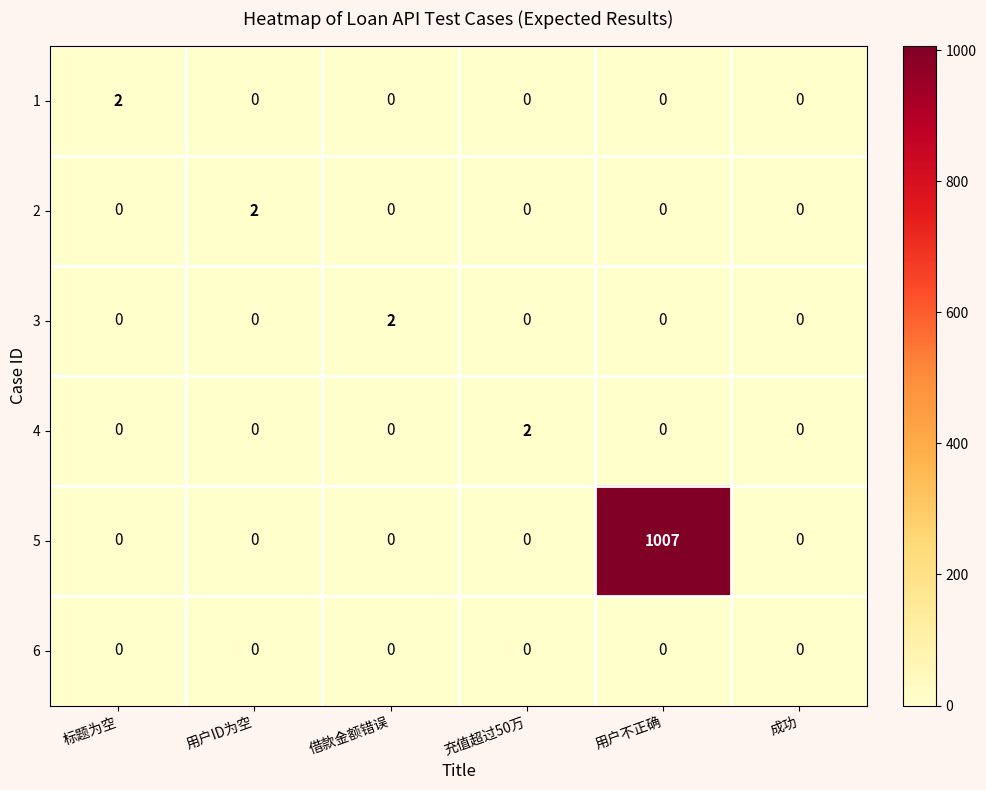

True or false: 2 has a value of 1 at 成功.

False